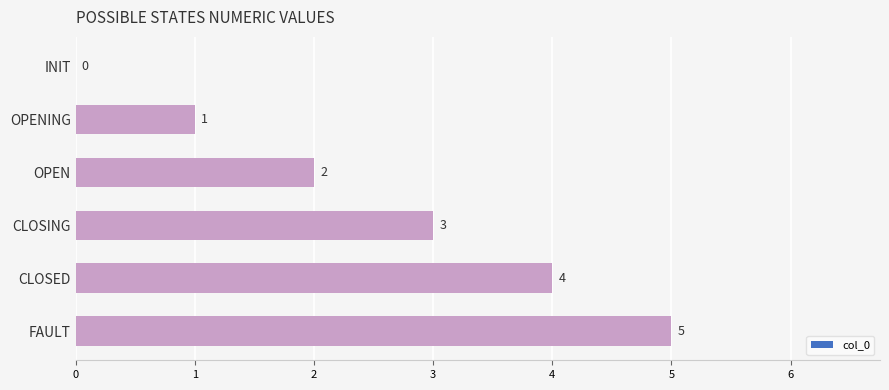

Are the bars horizontal?

Yes